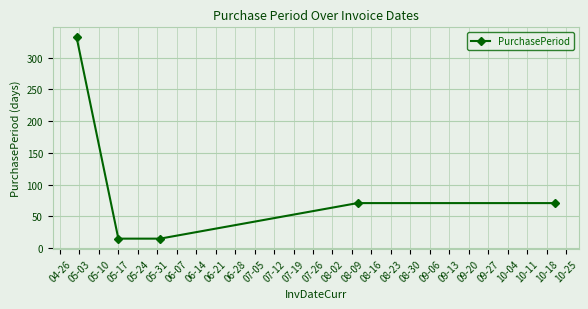

What is the smallest value displayed?

15